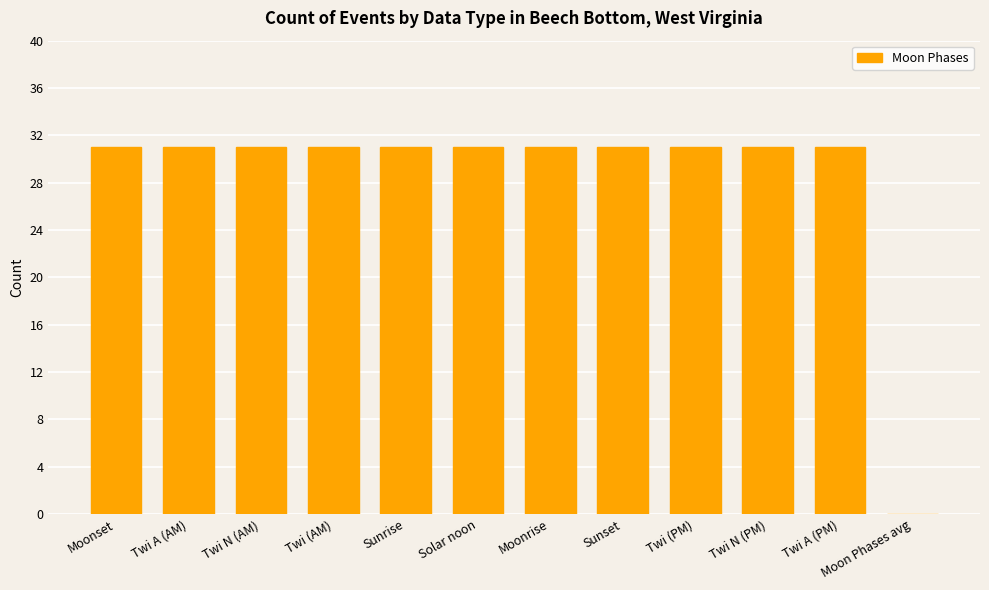

Where is the data nearest to the value 15?

Moon Phases avg